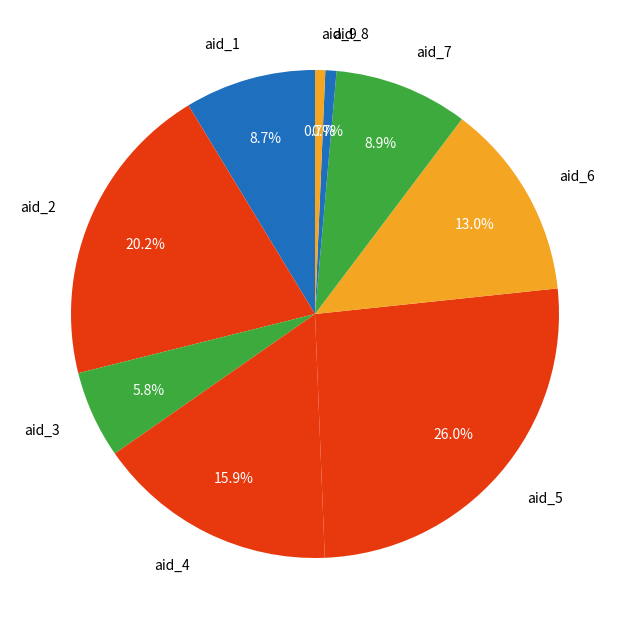

Is it true that aid_9 is 1% of the pie?

True